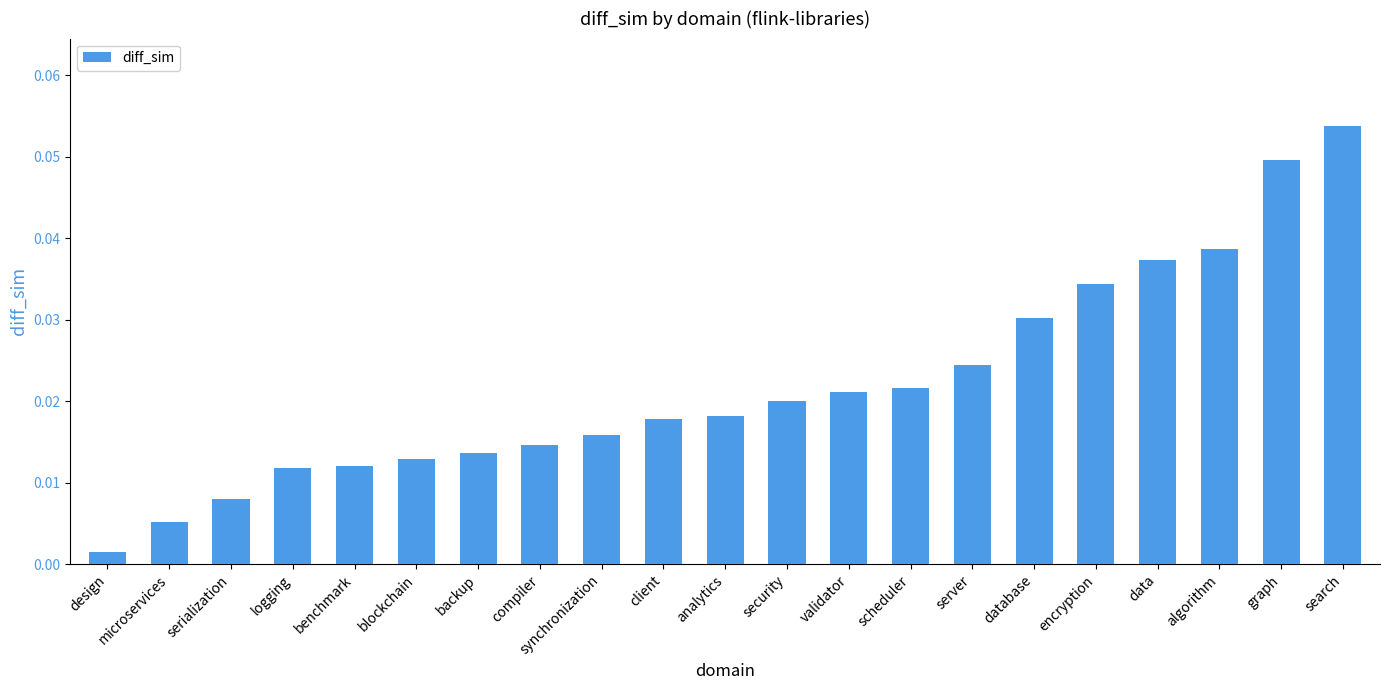

Which label corresponds to the smallest value in the chart?

design